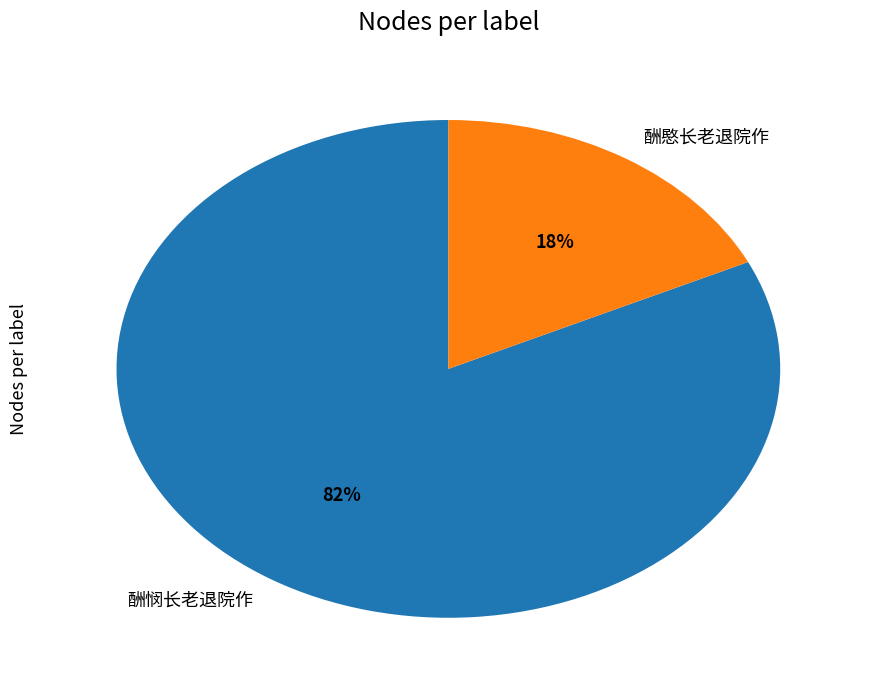

Which slice represents more than half of the pie?

酬悯长老退院作